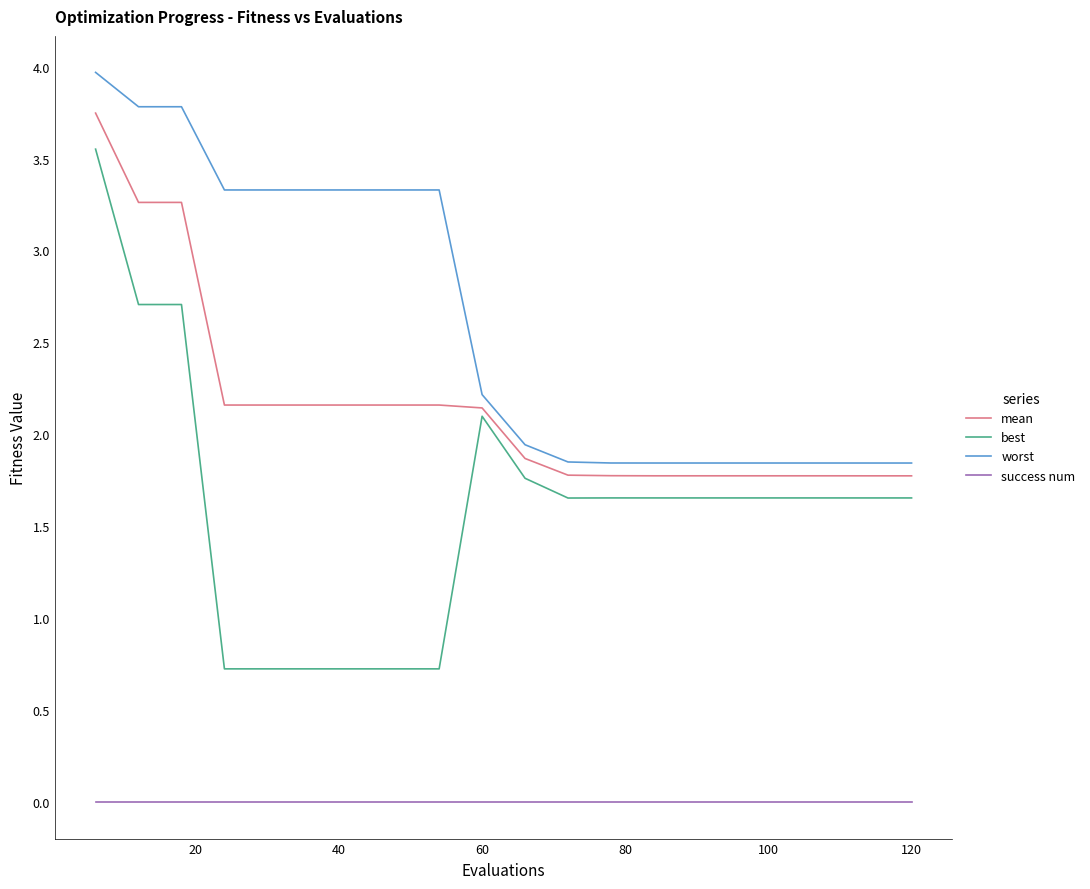

Which series has the largest range (max minus min)?

best